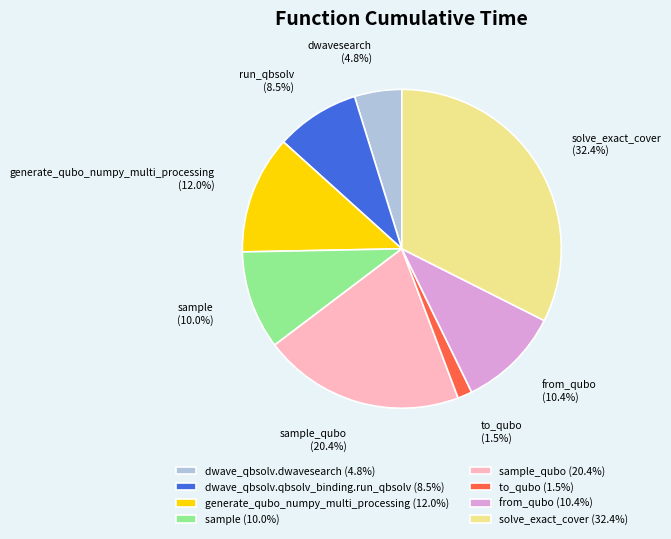

Does sample (10.0%) represent more than half of the total?

No